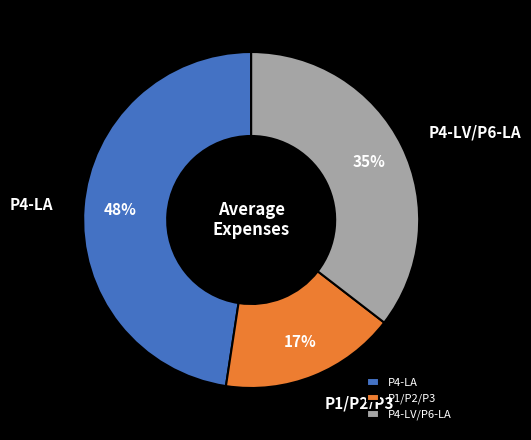

True or false: P4-LV/P6-LA accounts for 35% of the total.

True